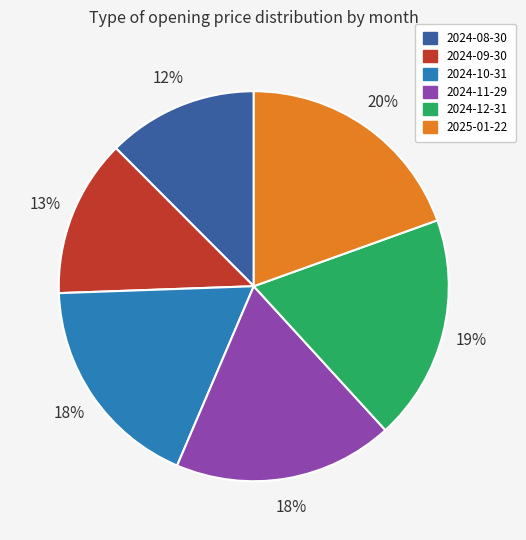

Approximately how many times larger is the value at 2025-01-22 compared to 2024-09-30?

1.5